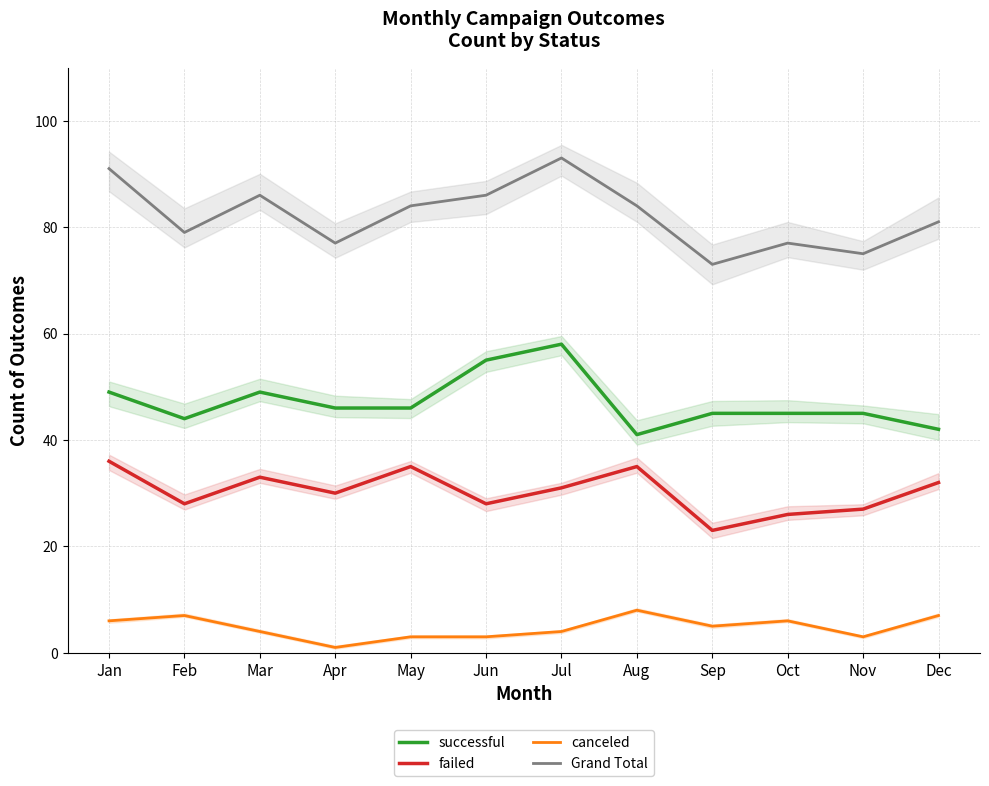

Which series has the widest spread of values?

Grand Total